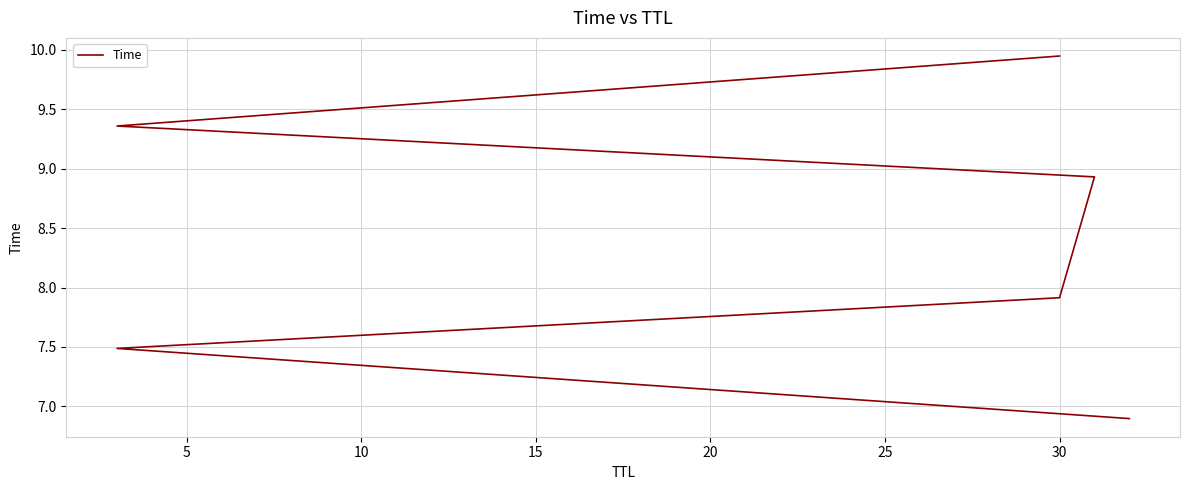

Which has a higher value, 15 or 20?

20